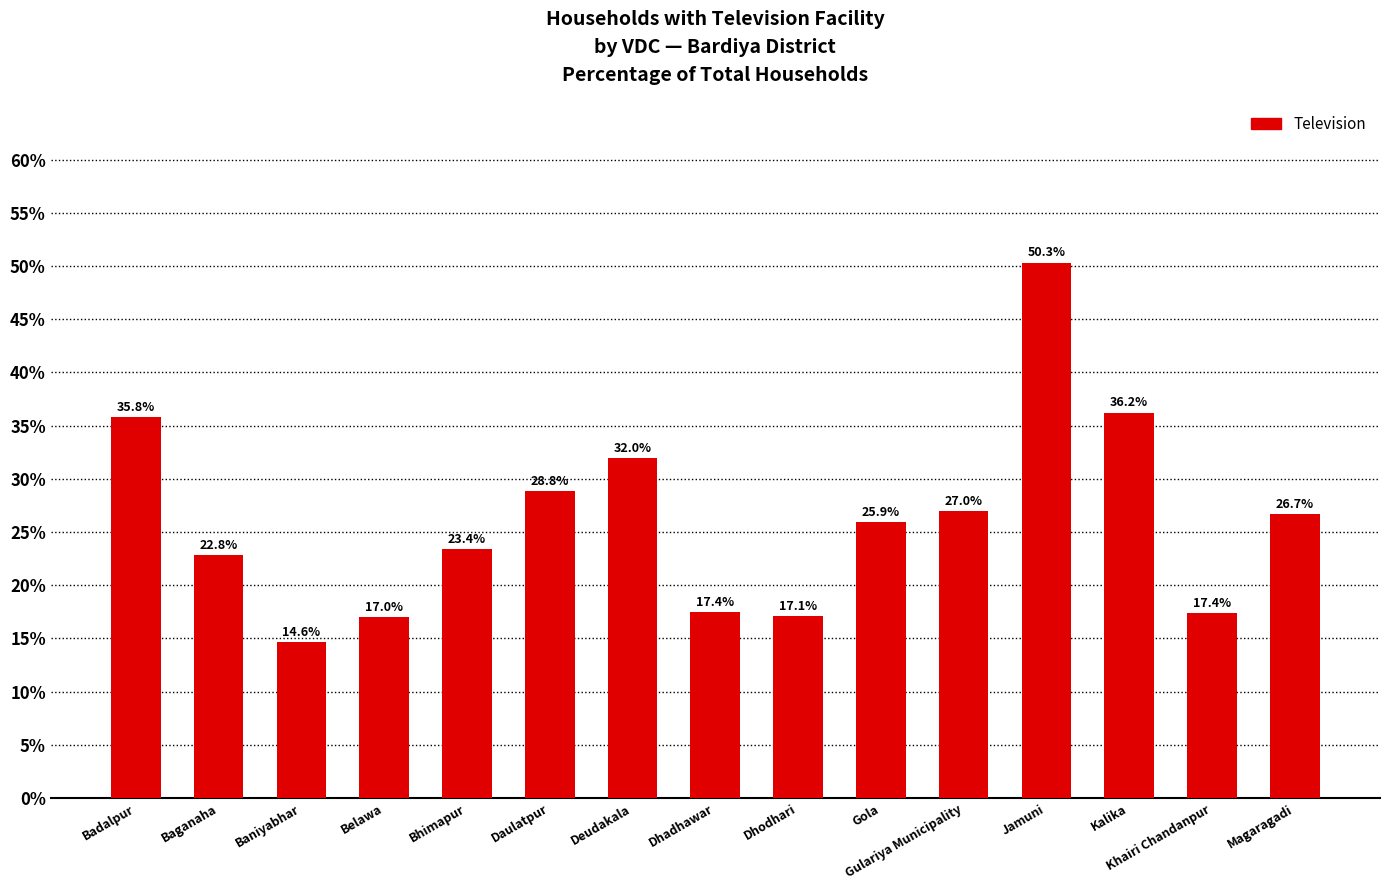

How many data points does each series have?

15